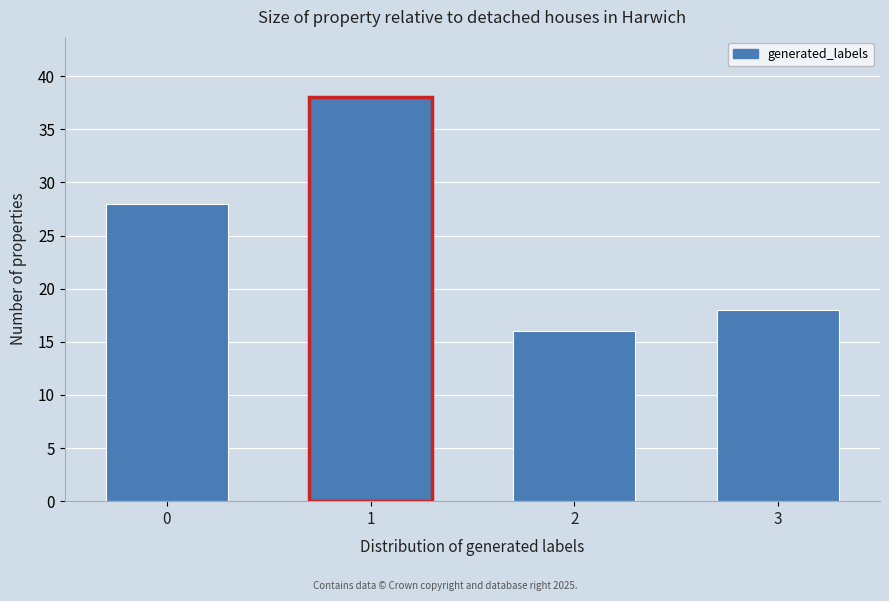

Reading right to left, list all the values displayed in this chart.

18	16	38	28